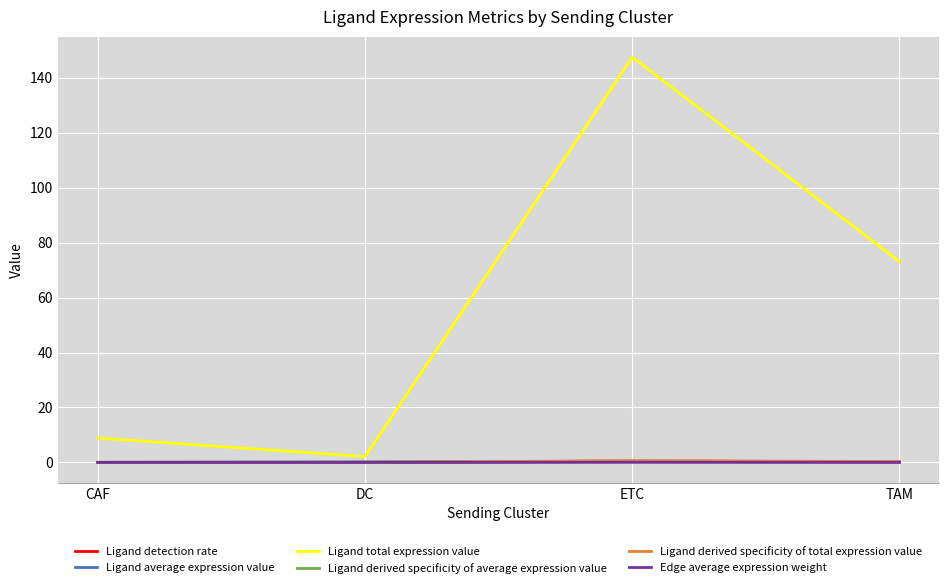

How many interior local peaks does the Edge average expression weight series have?

1